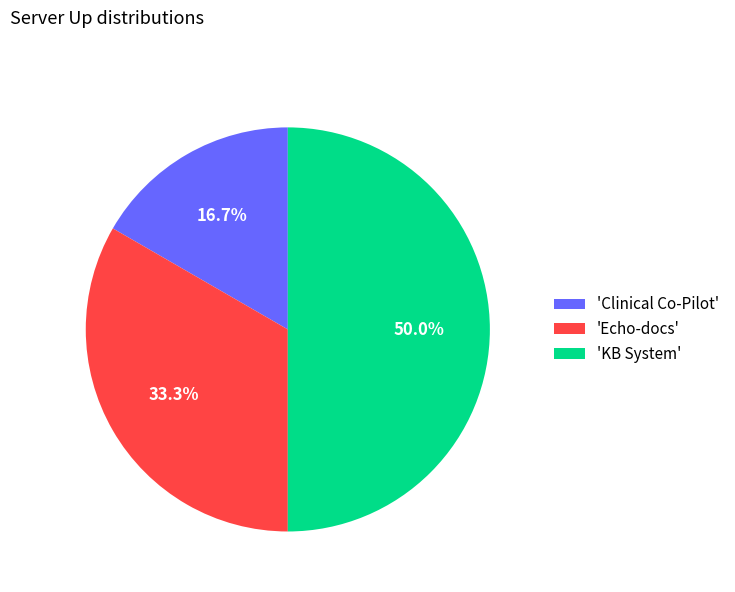

Approximately how many times larger is the value at 'Clinical Co-Pilot' compared to 'KB System'?

0.3